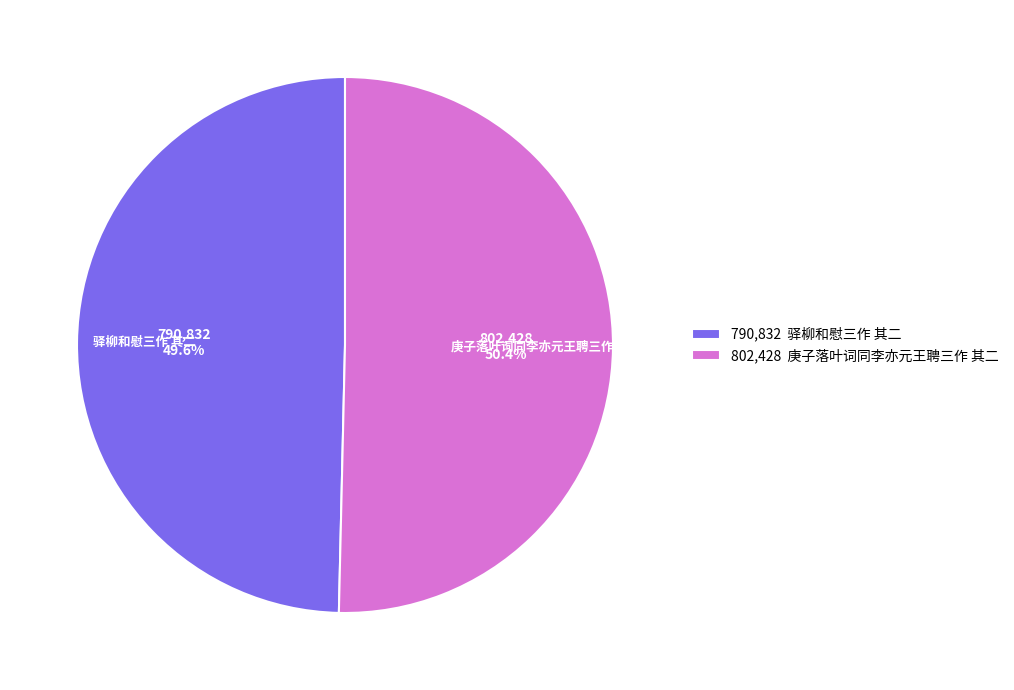

To the nearest percent, what portion does 驿柳和慰三作 其二 represent?

50%